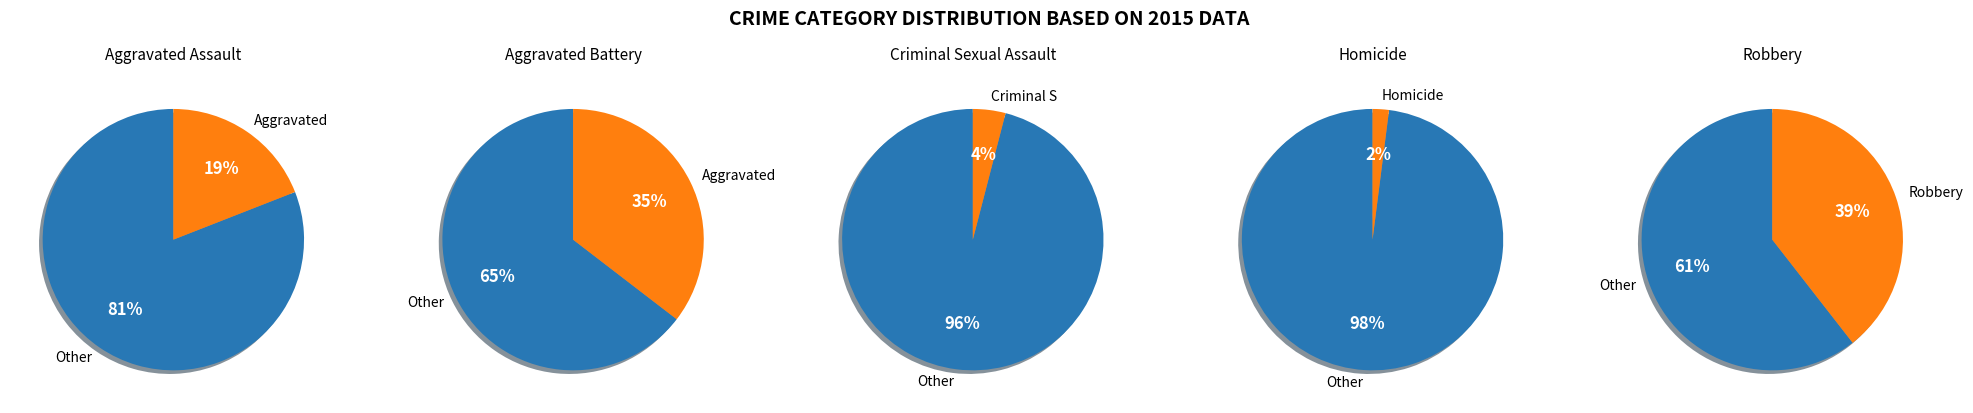

Which category has the biggest portion of the pie?

Robbery